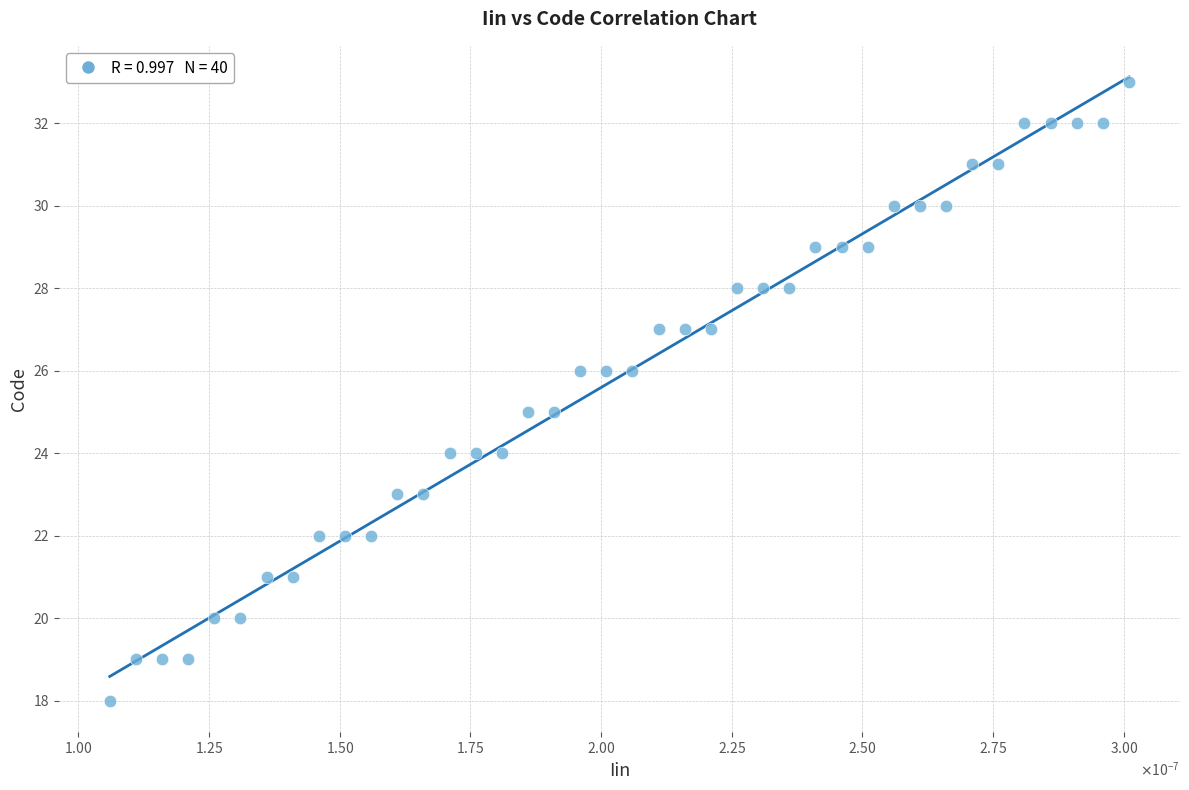

What is the range of Y values (max minus min)?

15